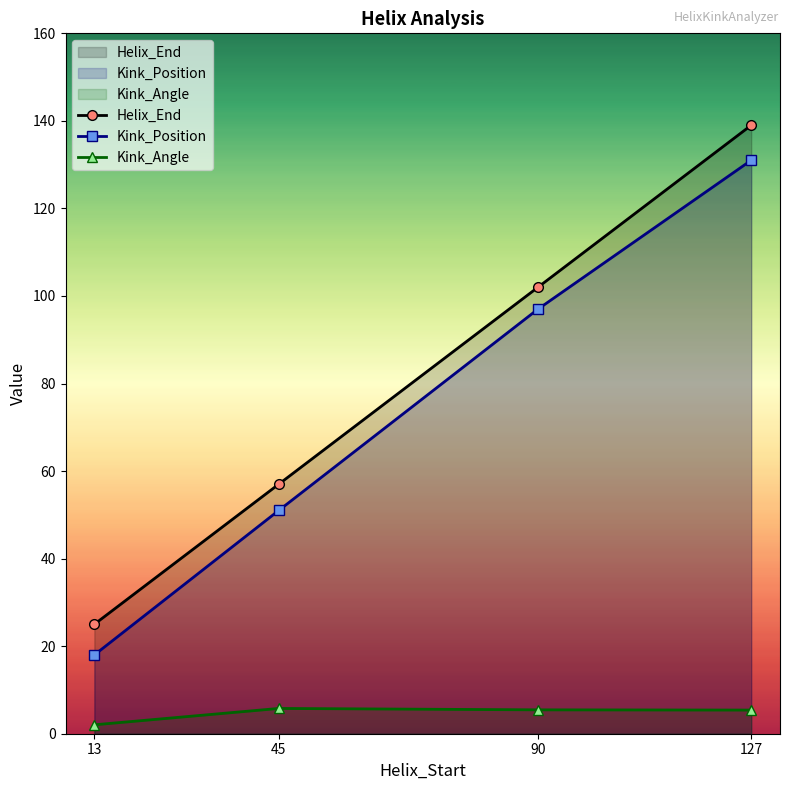

How many values in the Kink_Position series exceed 97?

1